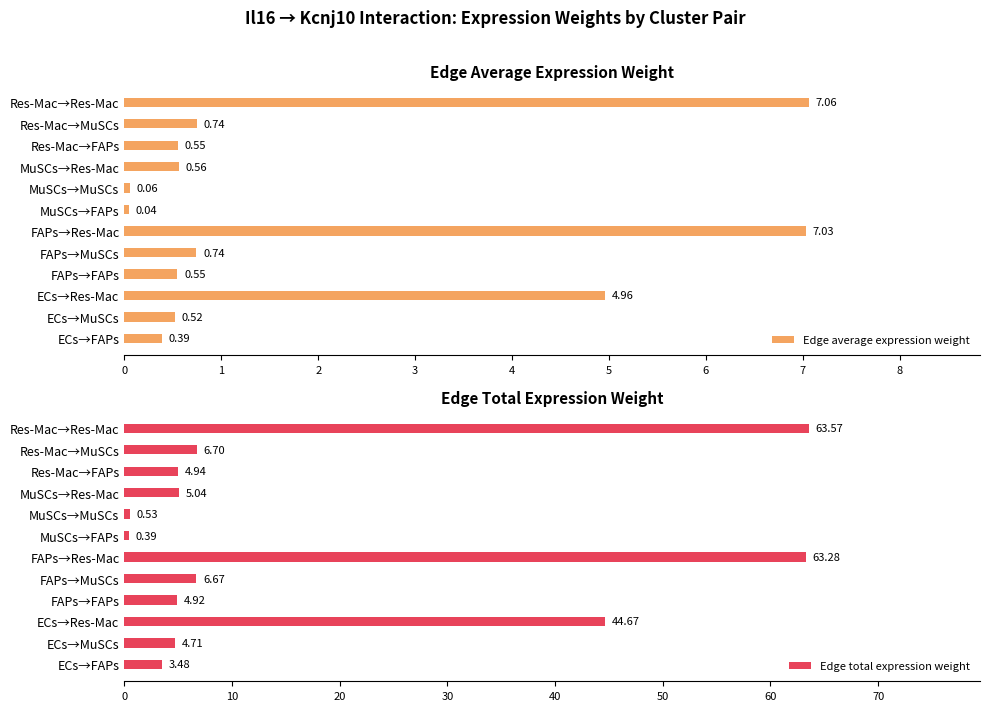

At which label does Edge average expression weight reach its minimum?

MuSCs→FAPs